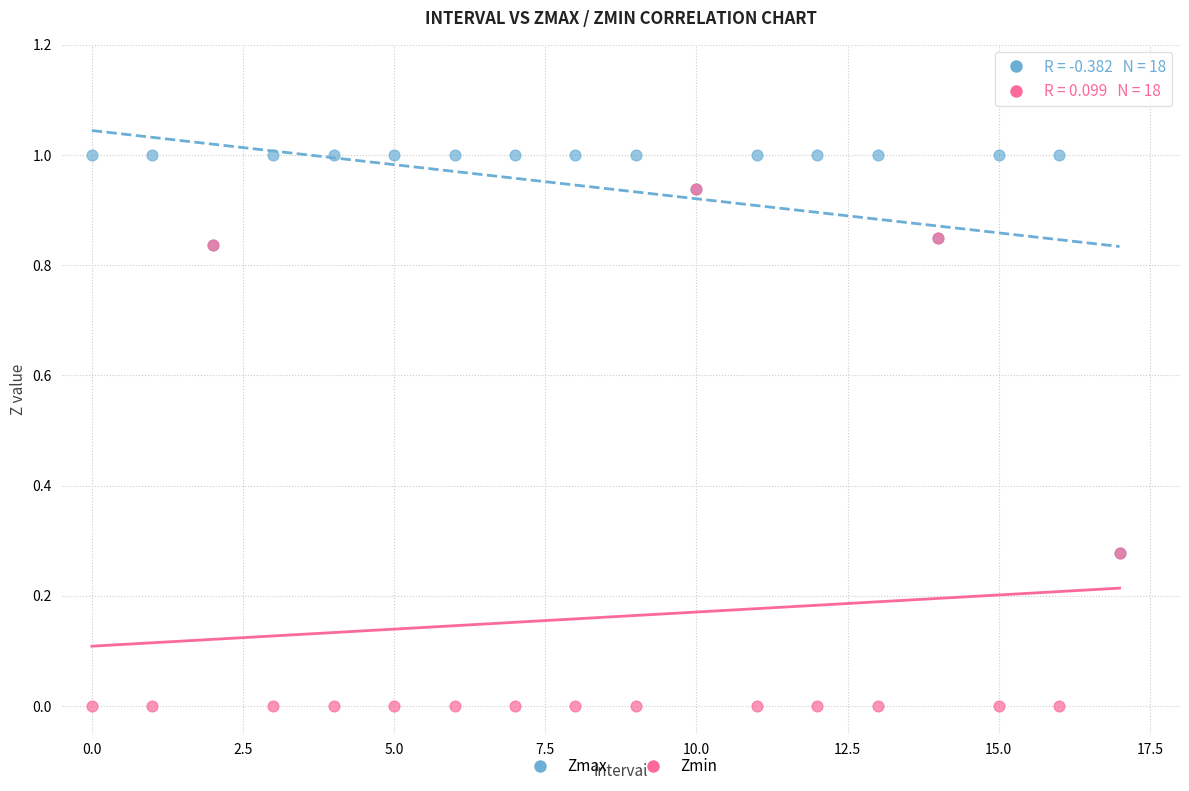

Which series has the widest spread of Y values?

Zmin